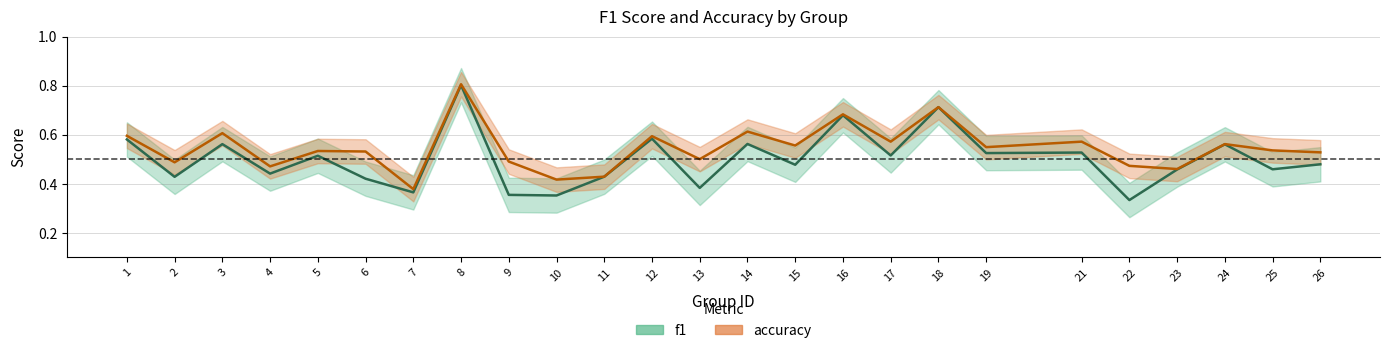

Reading left to right, transcribe all the data shown in this chart.

f1: 0.6	0.4	0.6	0.4	0.5	0.4	0.4	0.8	0.4	0.4	0.4	0.6	0.4	0.6	0.5	0.7	0.5	0.7	0.5	0.5	0.3	0.5	0.6	0.5	0.5
accuracy: 0.6	0.5	0.6	0.5	0.5	0.5	0.4	0.8	0.5	0.4	0.4	0.6	0.5	0.6	0.6	0.7	0.6	0.7	0.5	0.6	0.5	0.5	0.6	0.5	0.5